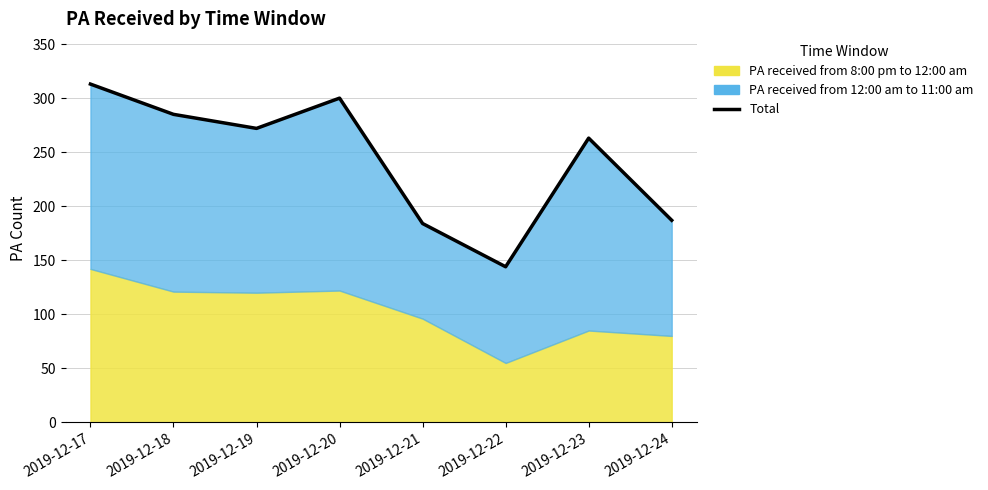

How many interior local valleys (lower than both neighbors) does the data have?

2